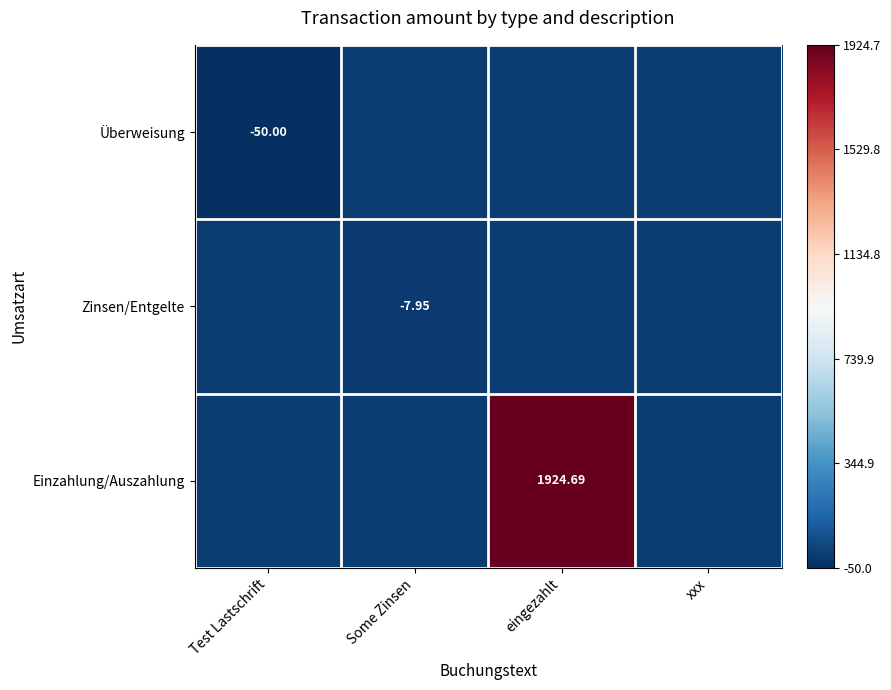

Is it true that Überweisung equals 0.0 at eingezahlt?

False